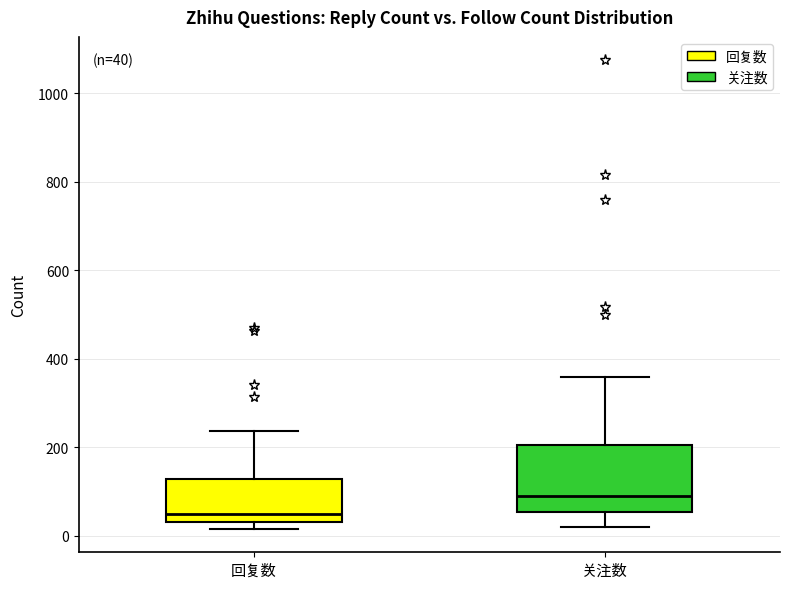

Which box's median line is the highest?

关注数